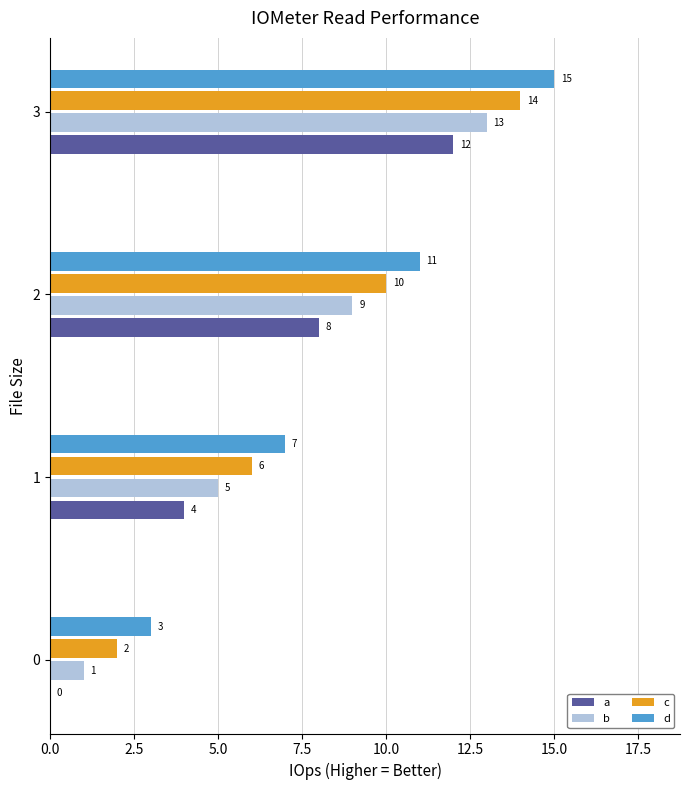

Is it true that a equals 8 at 2?

True